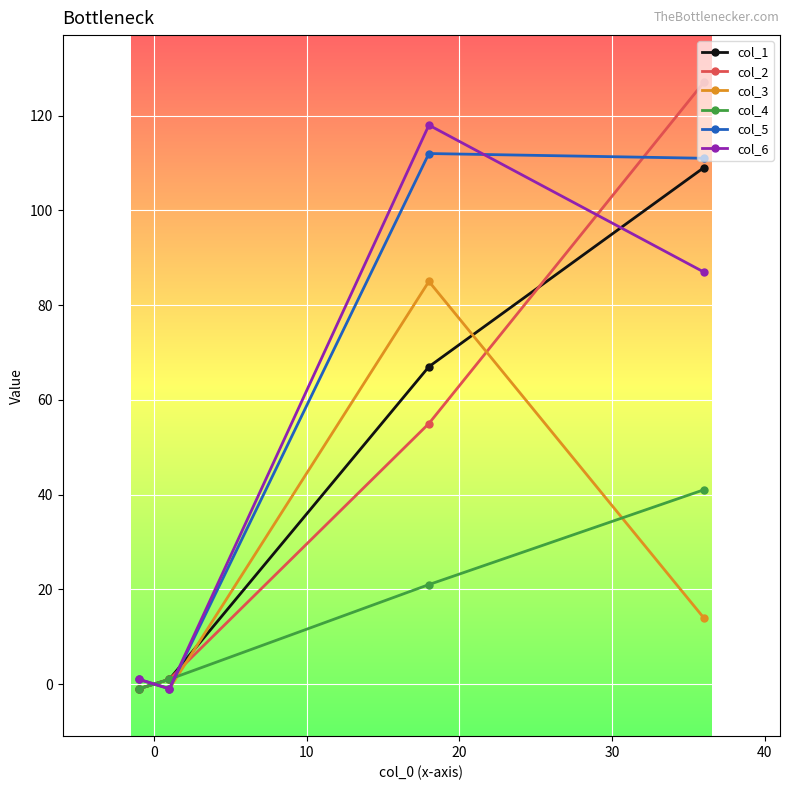

What is the value of the col_3 point at the 3rd from the left?

85